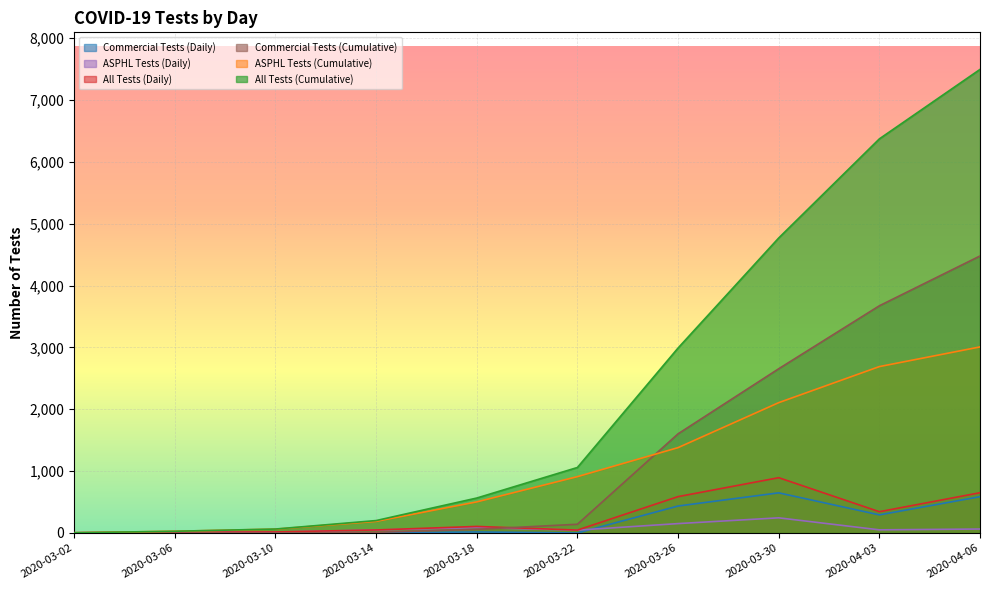

How many distinct data groups are displayed?

6